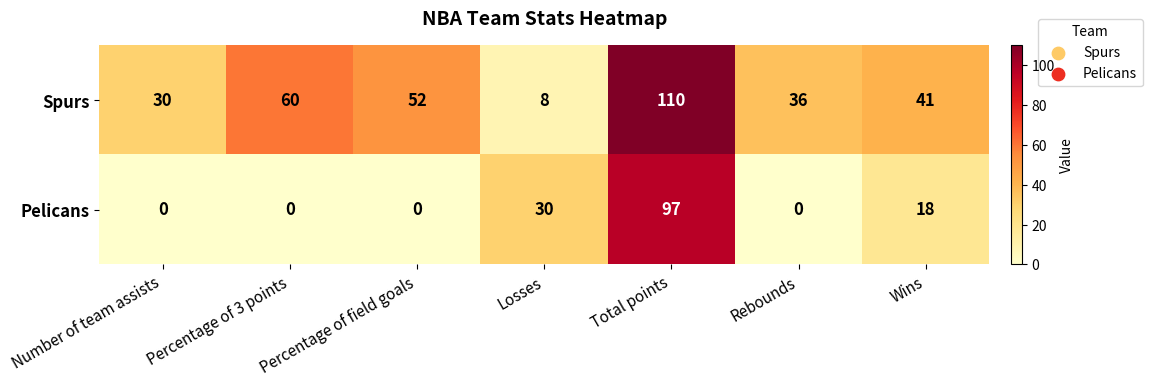

What is the spread (max minus min) of values at Losses?

22